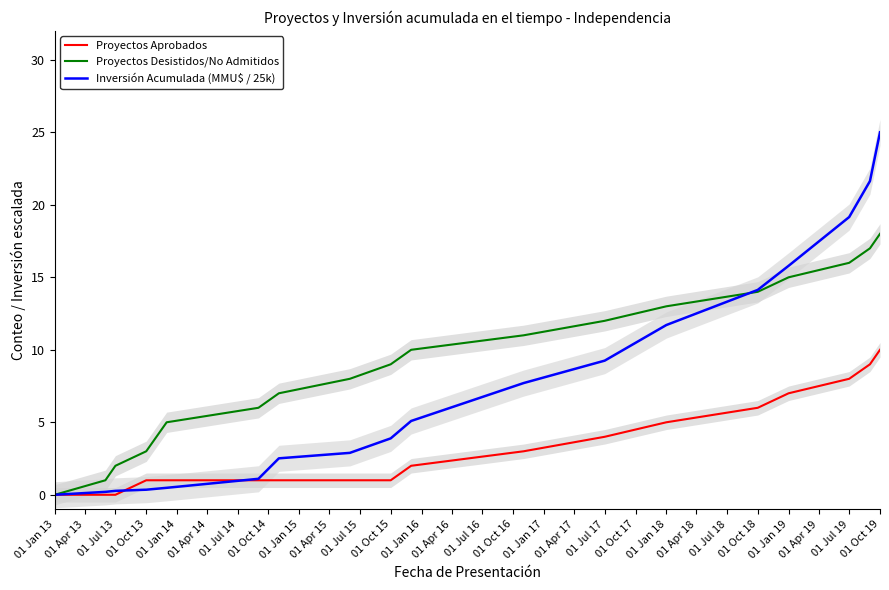

Is the value of Inversión Acumulada (MMU$ / 25k) at 01 Jul 17 greater than the value of Proyectos Aprobados at 01 Jan 13?

Yes